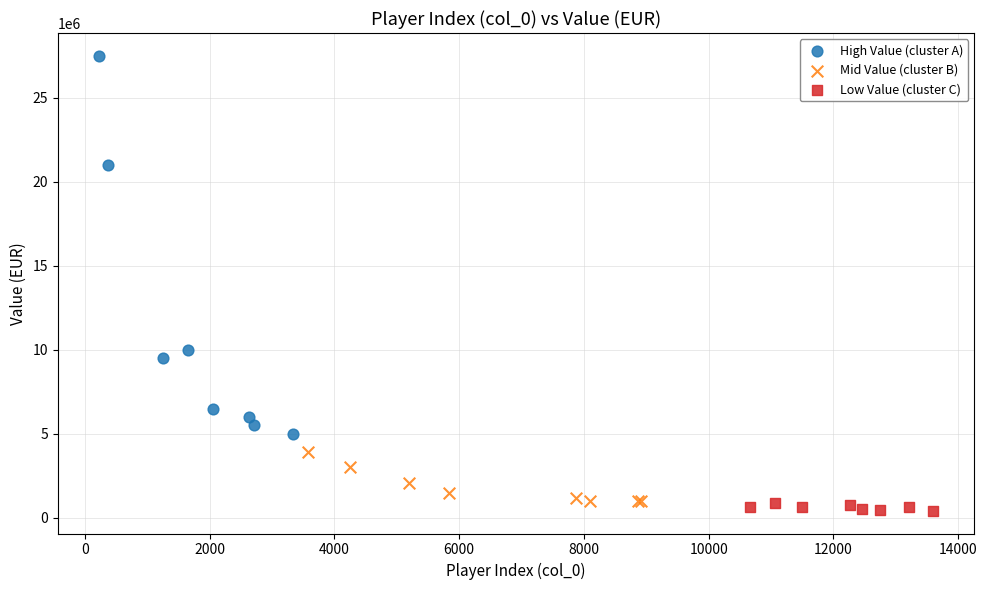

Which series contains the highest Y value?

High Value (cluster A)